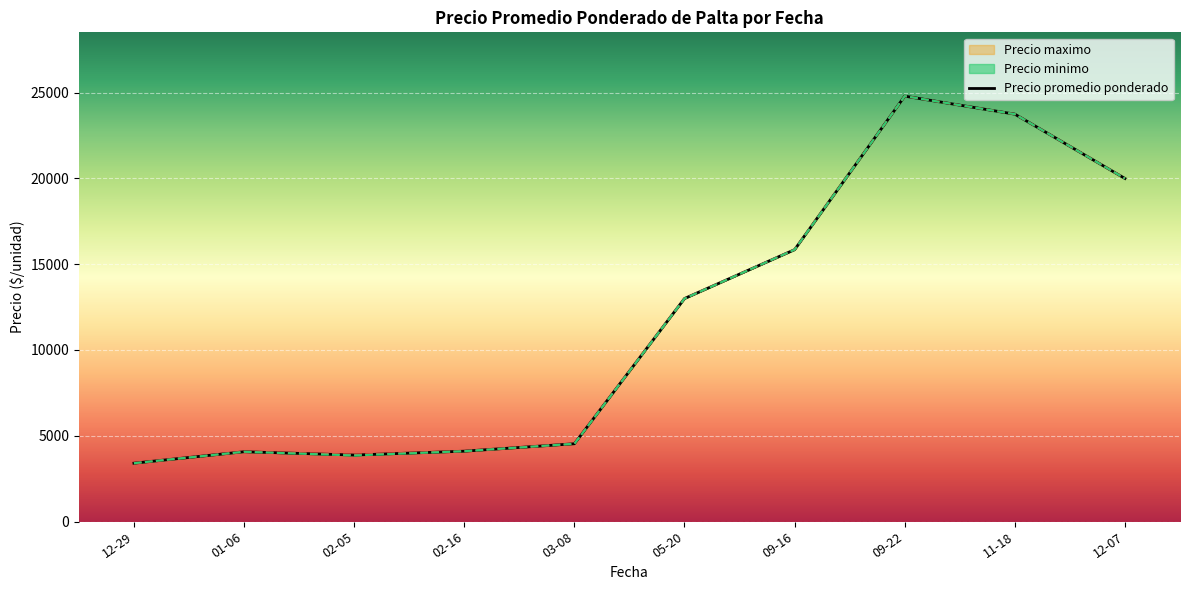

Which category has the highest value in the Precio promedio ponderado series?

09-22